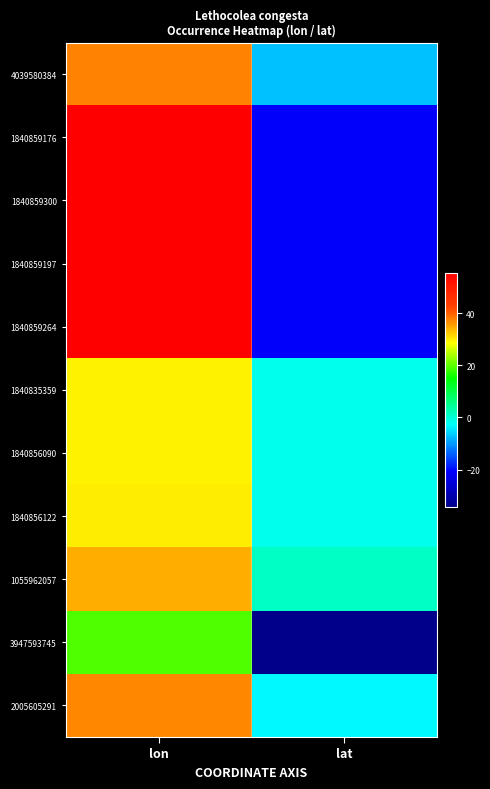

What is the greatest value displayed?

55.7